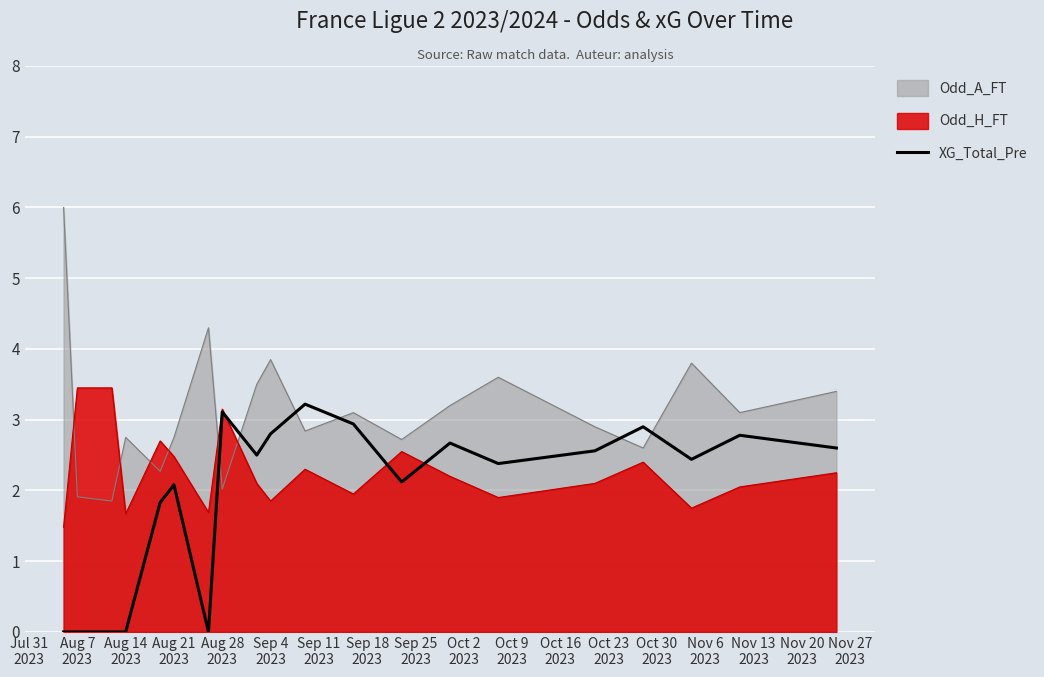

Which series has the largest total across all categories?

Odd_A_FT